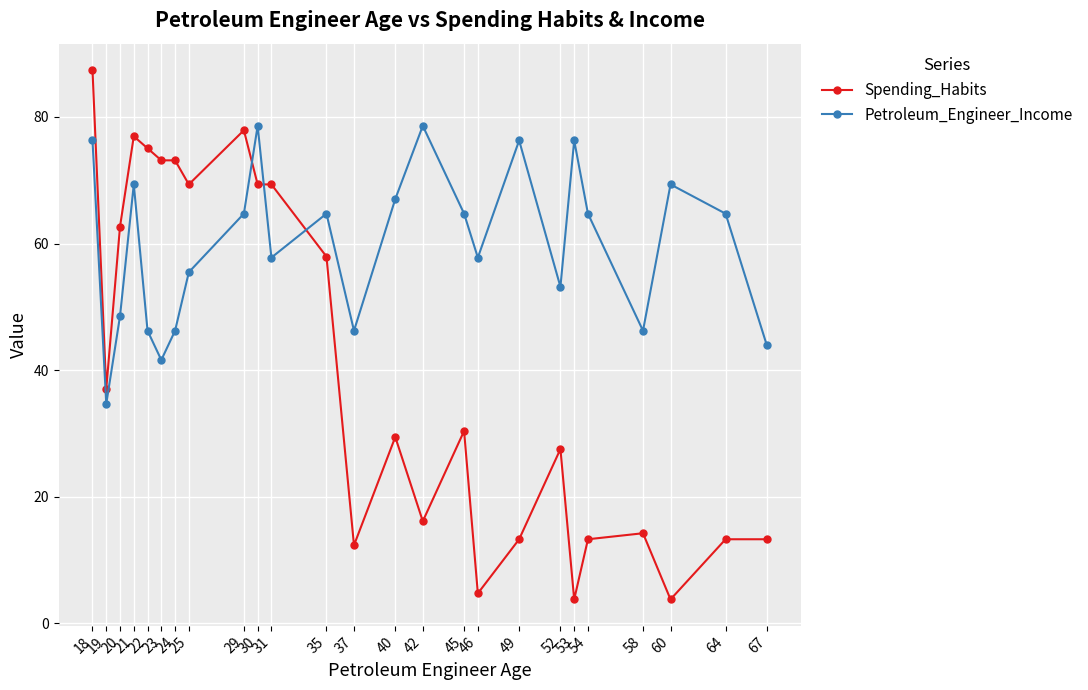

How many lines are shown in the chart?

2